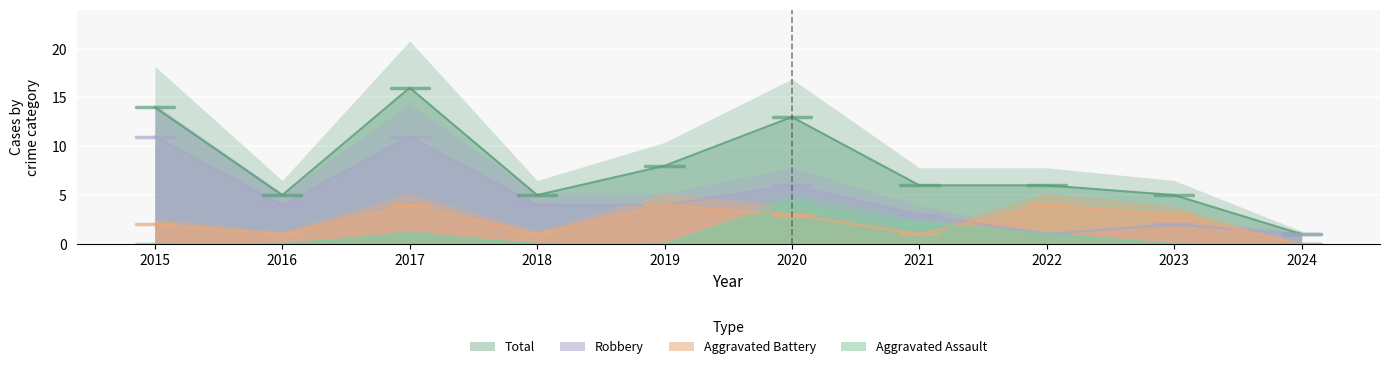

True or false: Aggravated Assault has more than 0 points higher than both neighbors.

True